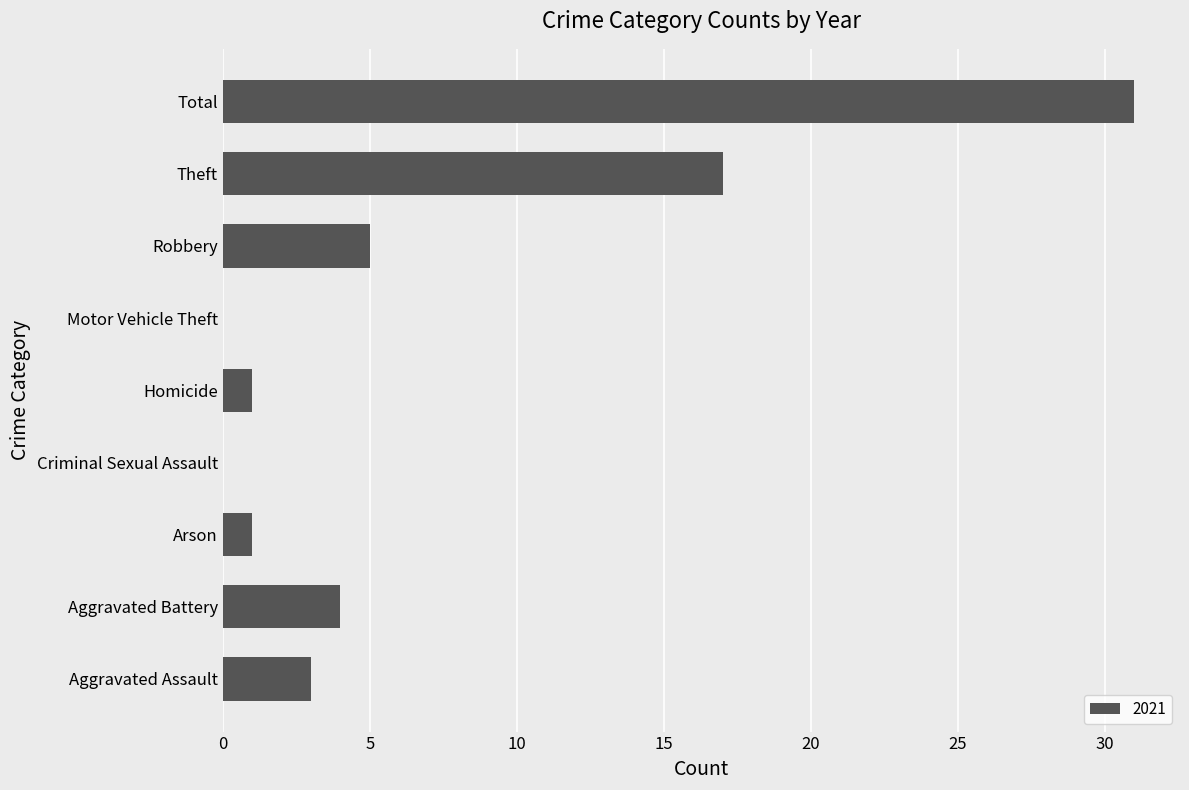

Reading bottom to top, extract all data points from this chart.

Aggravated Assault=3	Aggravated Battery=4	Arson=1	Criminal Sexual Assault=0	Homicide=1	Motor Vehicle Theft=0	Robbery=5	Theft=17	Total=31